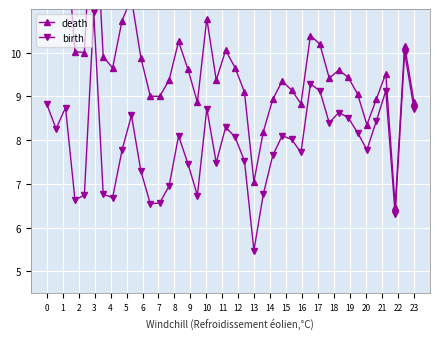

In birth, how many points are lower than both neighbors (excluding endpoints)?

11